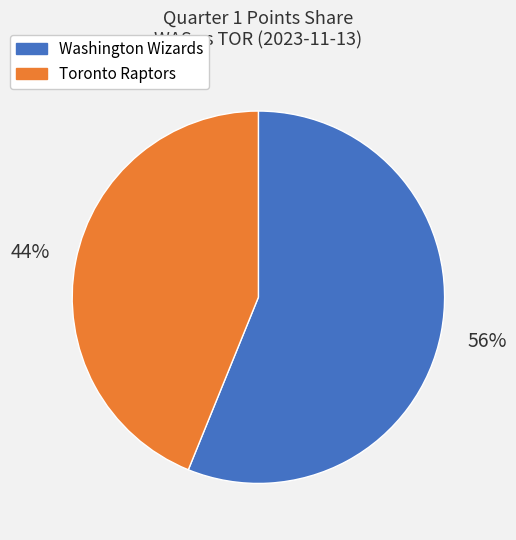

Count the number of slices in the pie.

2